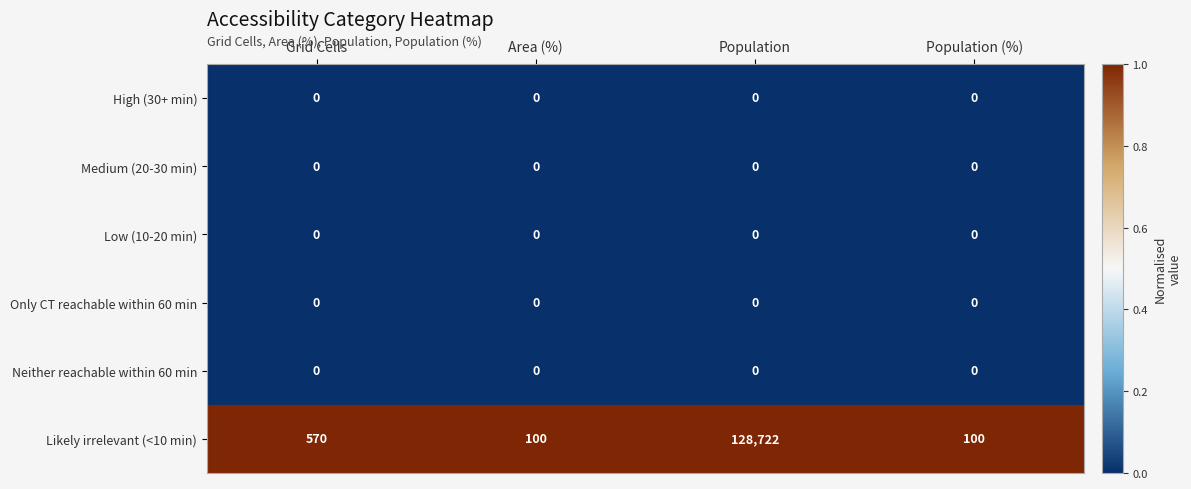

What is the difference between the highest and lowest values at Area (%)?

100